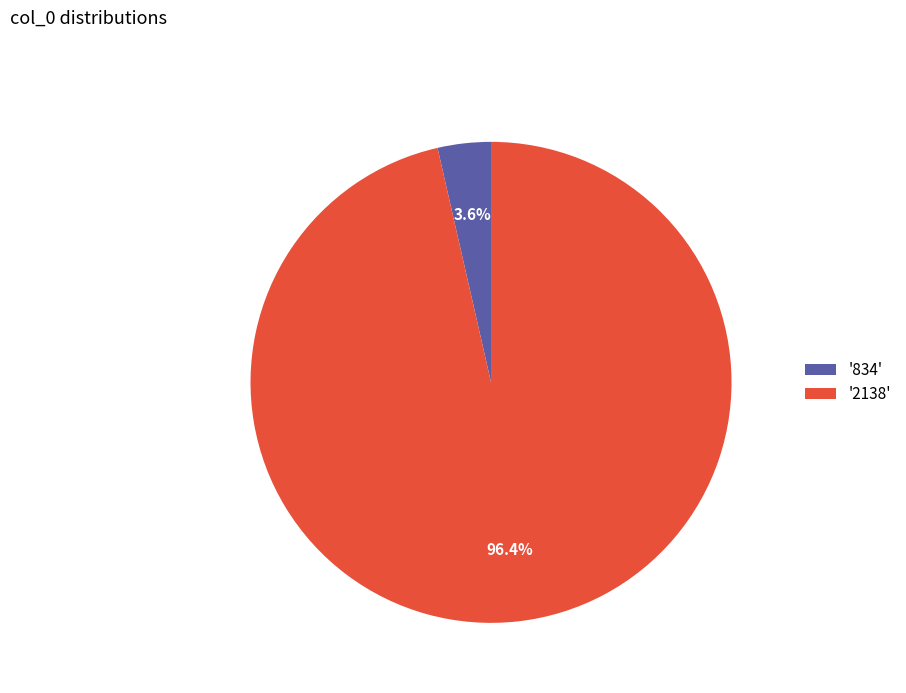

Is there any slice that represents more than half of the pie?

Yes